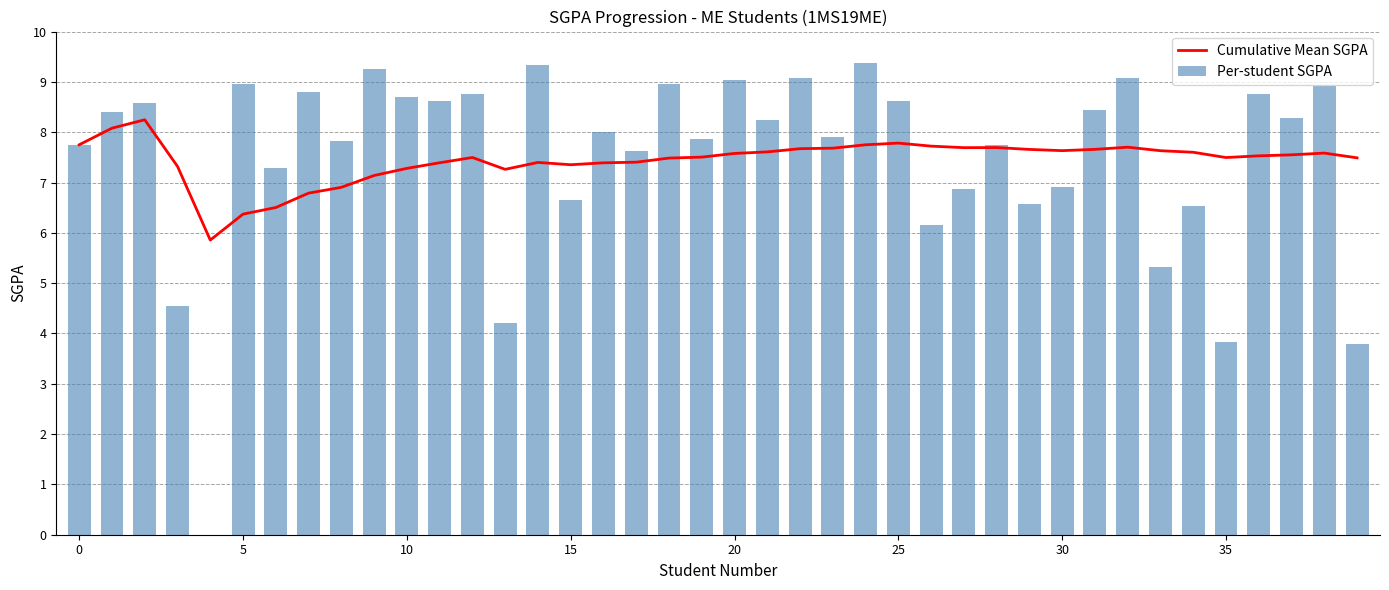

Are the bars grouped side by side (vs. stacked)?

Yes